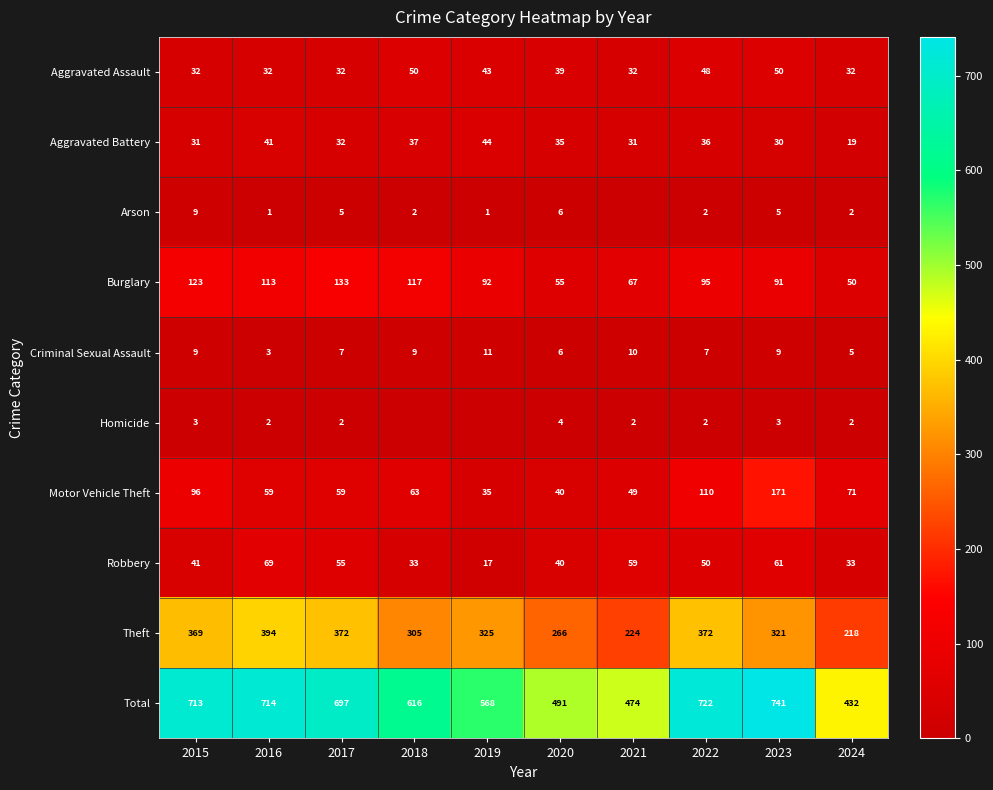

What is the lowest value of the Theft series?

218